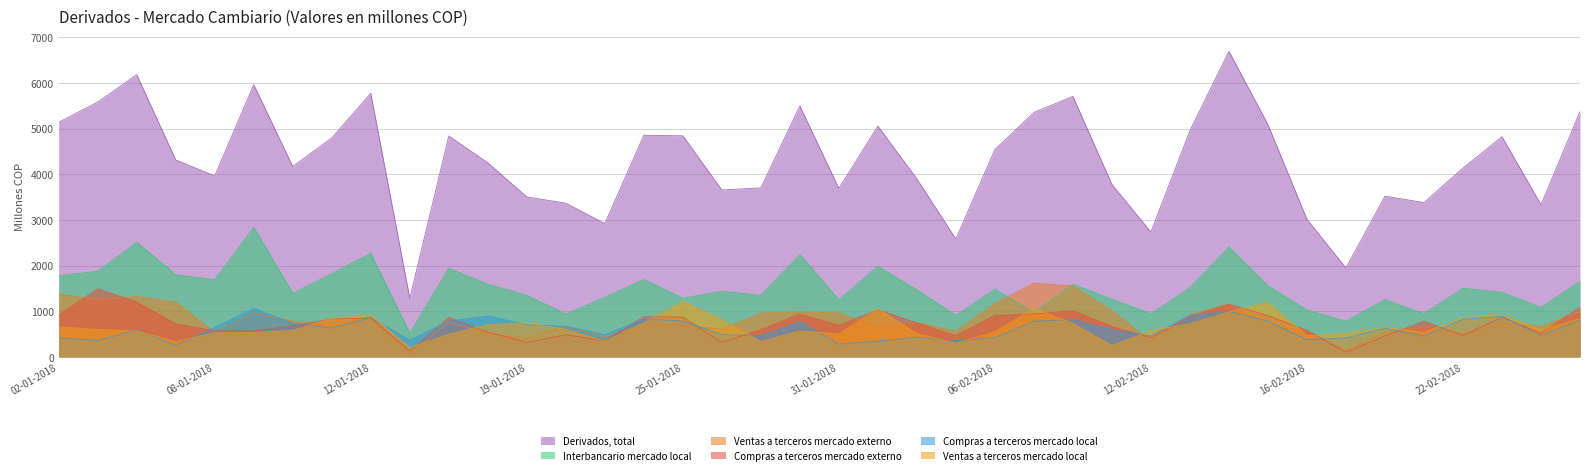

How many data points does each series have?

40